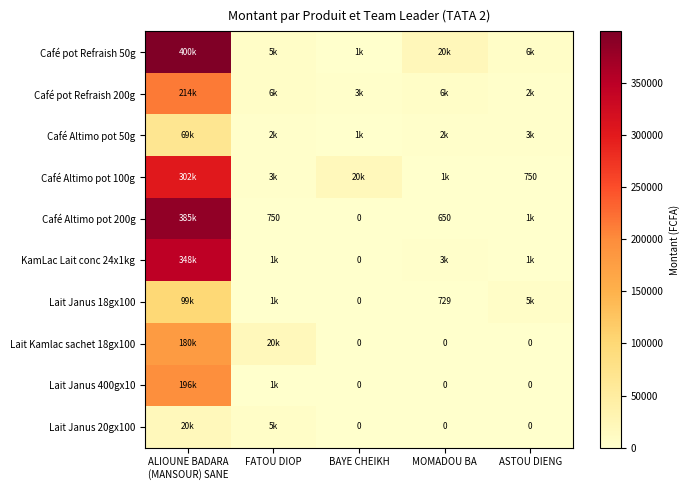

What is the greatest value displayed?

399750